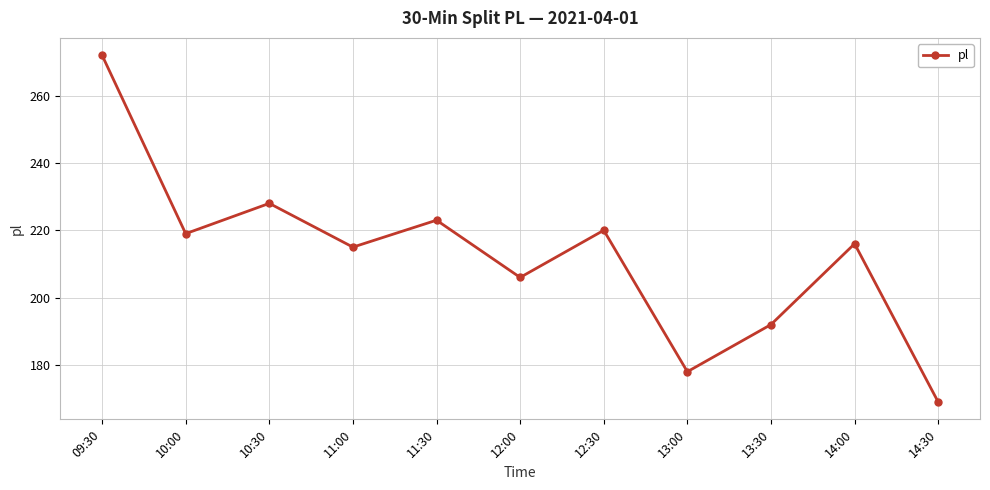

The chart shows a value of 169 at 14:30. True or false?

True